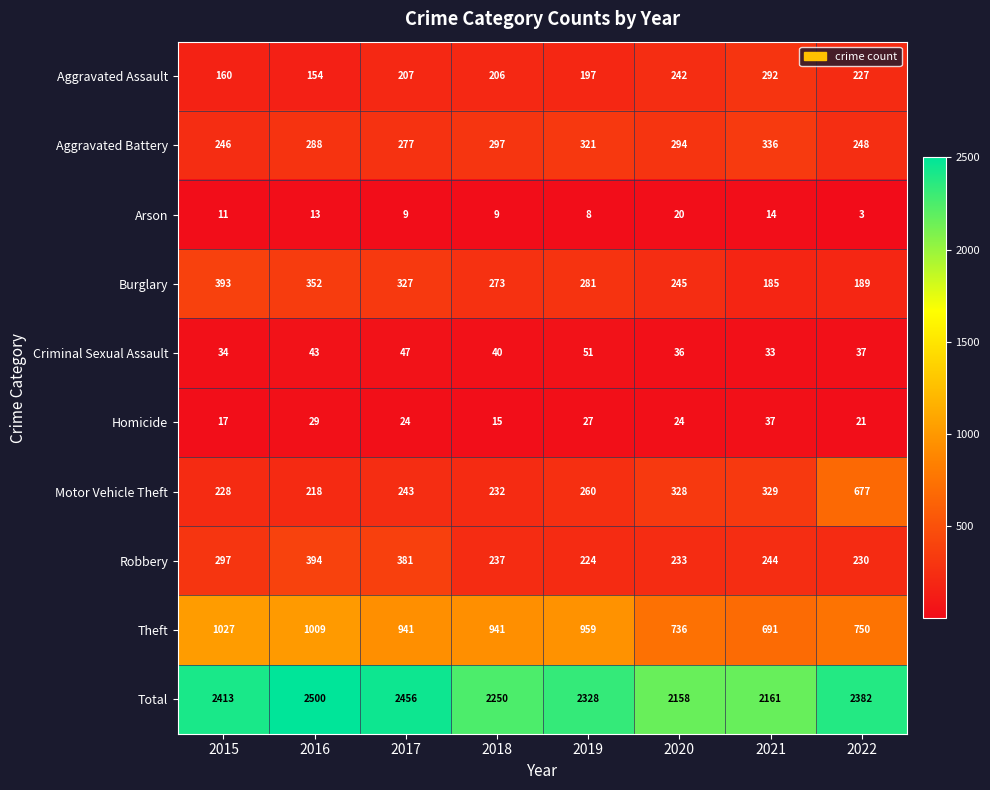

At which label does Criminal Sexual Assault first exceed 40?

2016